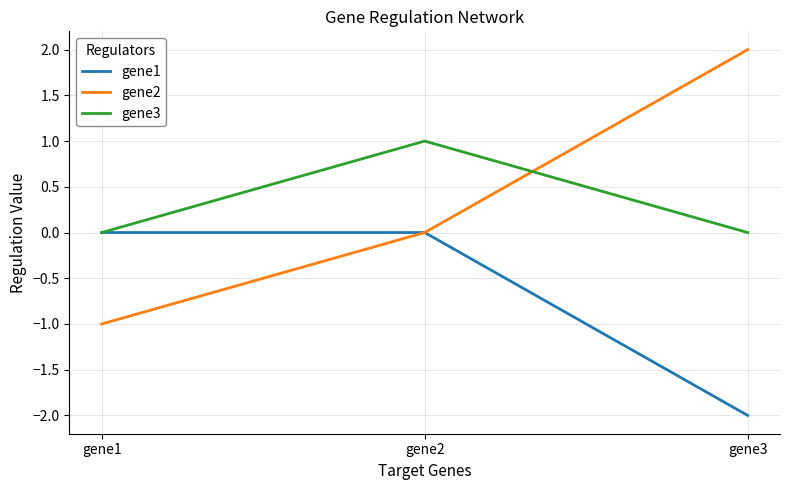

Count the number of categories in the chart.

3